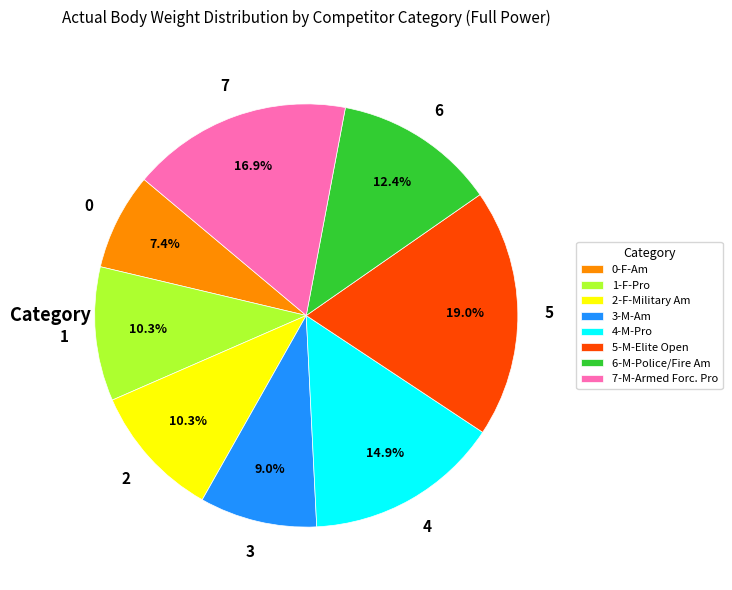

Is there any slice that represents more than half of the pie?

No